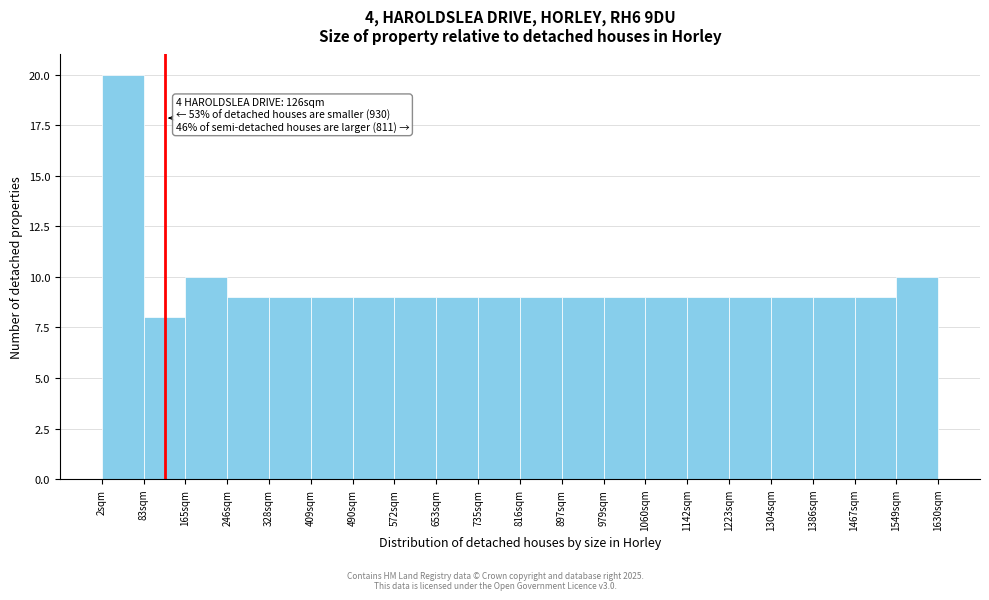

Over which range of the x-axis is the bar tallest?

0 to 80